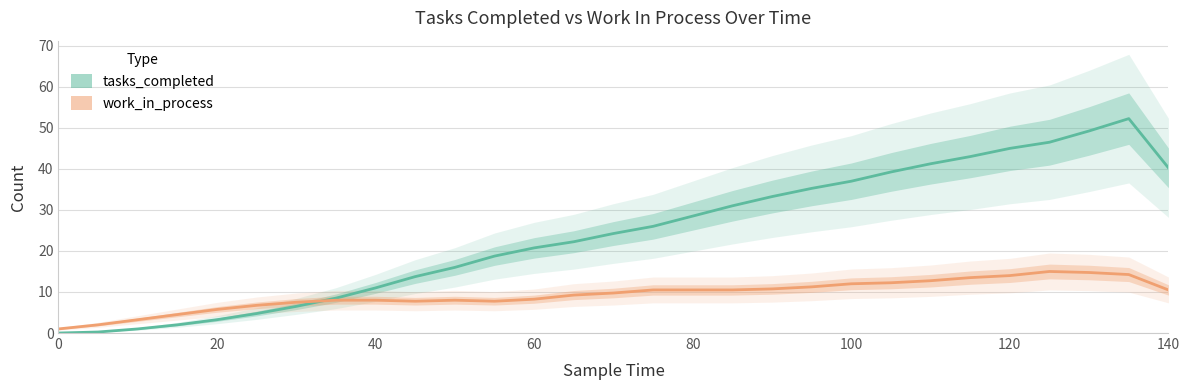

True or false: the data shows 52.2 at 135.

True